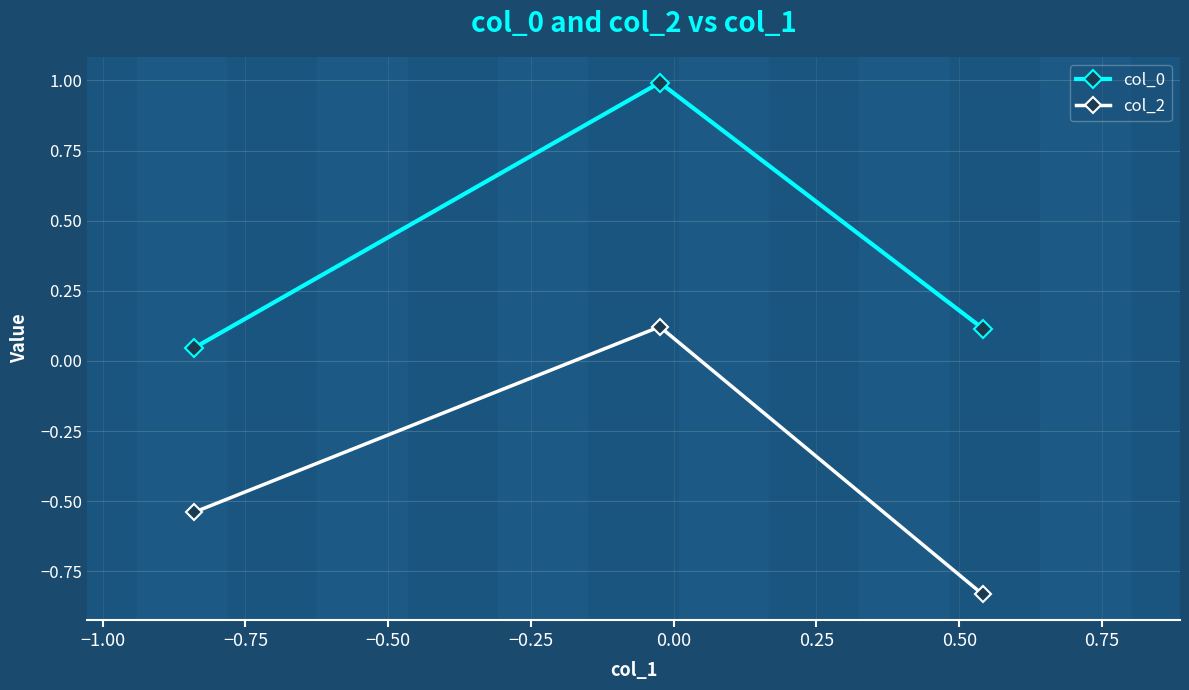

Which series has the widest spread of values?

col_2